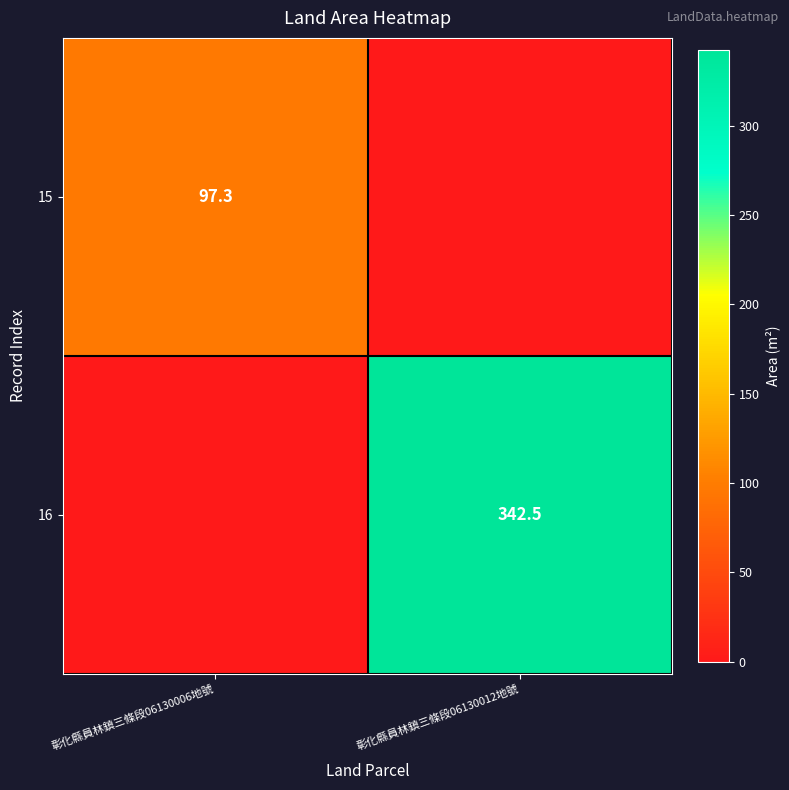

Between 彰化縣員林鎮三條段06130012地號 and 彰化縣員林鎮三條段06130006地號, which is larger?

彰化縣員林鎮三條段06130006地號